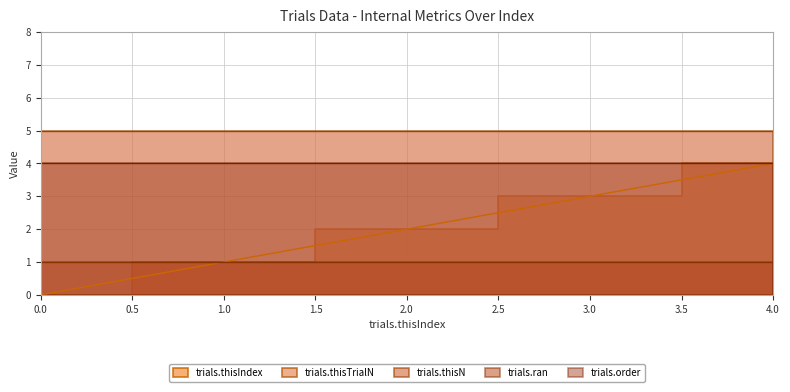

True or false: trials.ran and trials.thisN intersect in this chart.

False